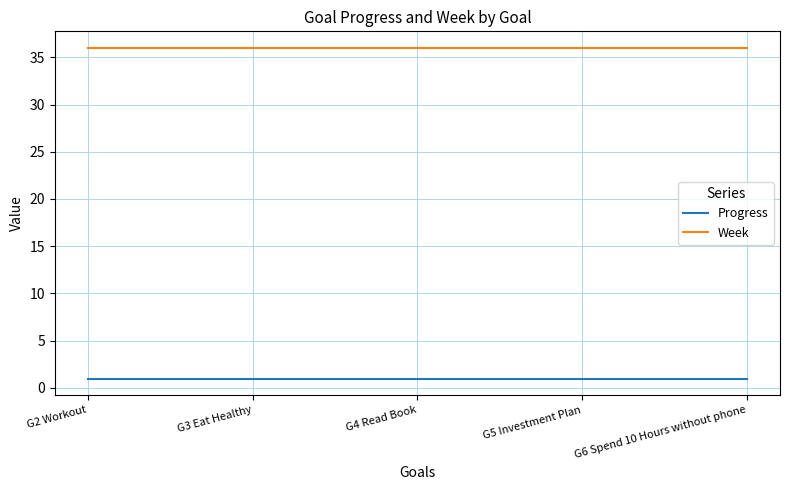

True or false: Week and Progress intersect in this chart.

False